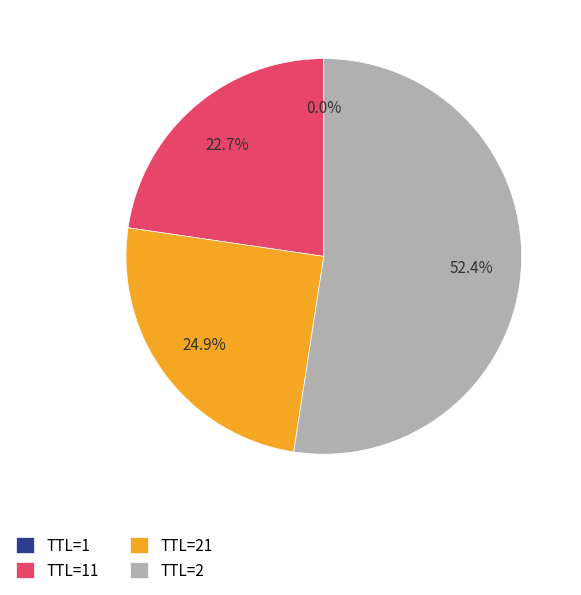

What percentage is NOT represented by TTL=21?

75.1%